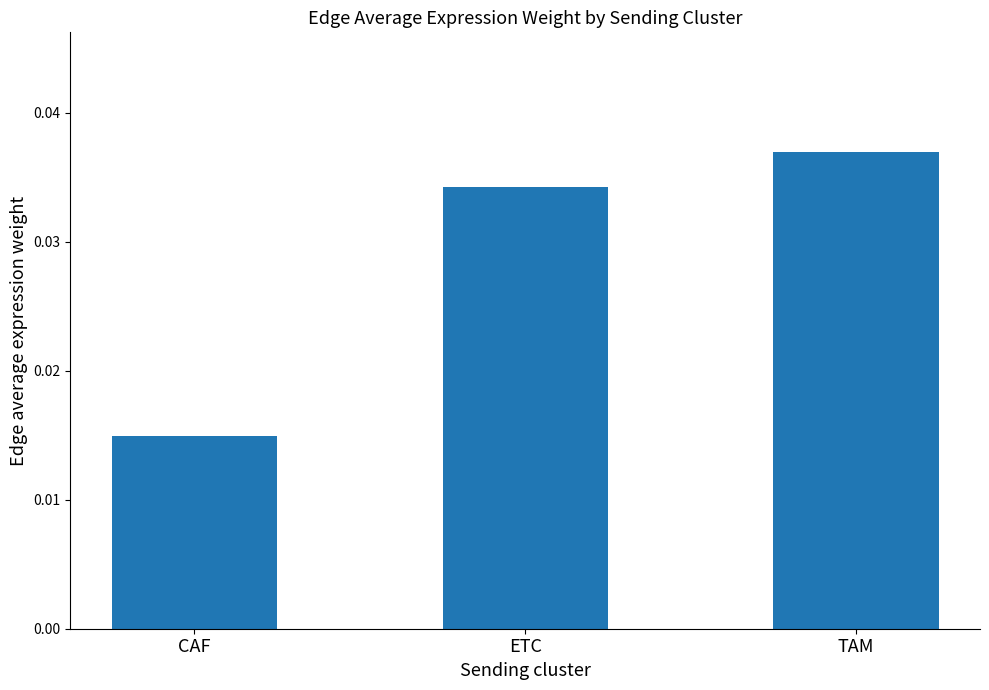

Which has a higher value, TAM or ETC?

TAM